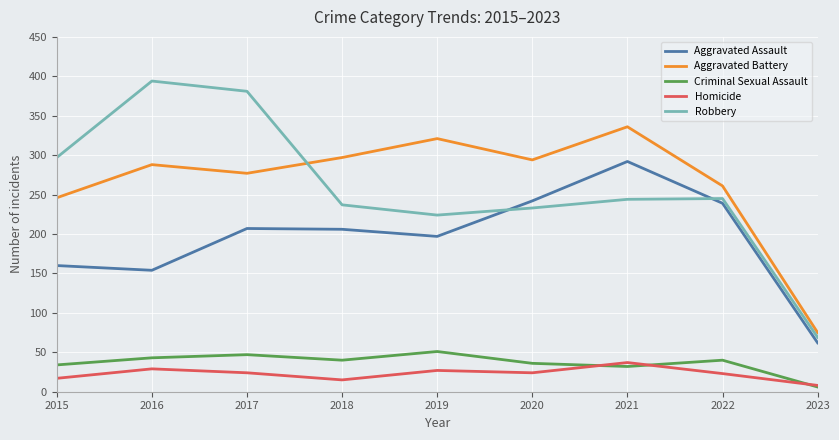

At which label does Aggravated Battery reach its minimum?

2023